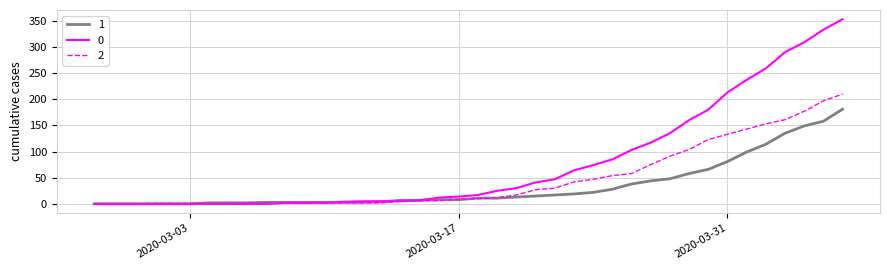

What is the maximum value shown in the chart?

353